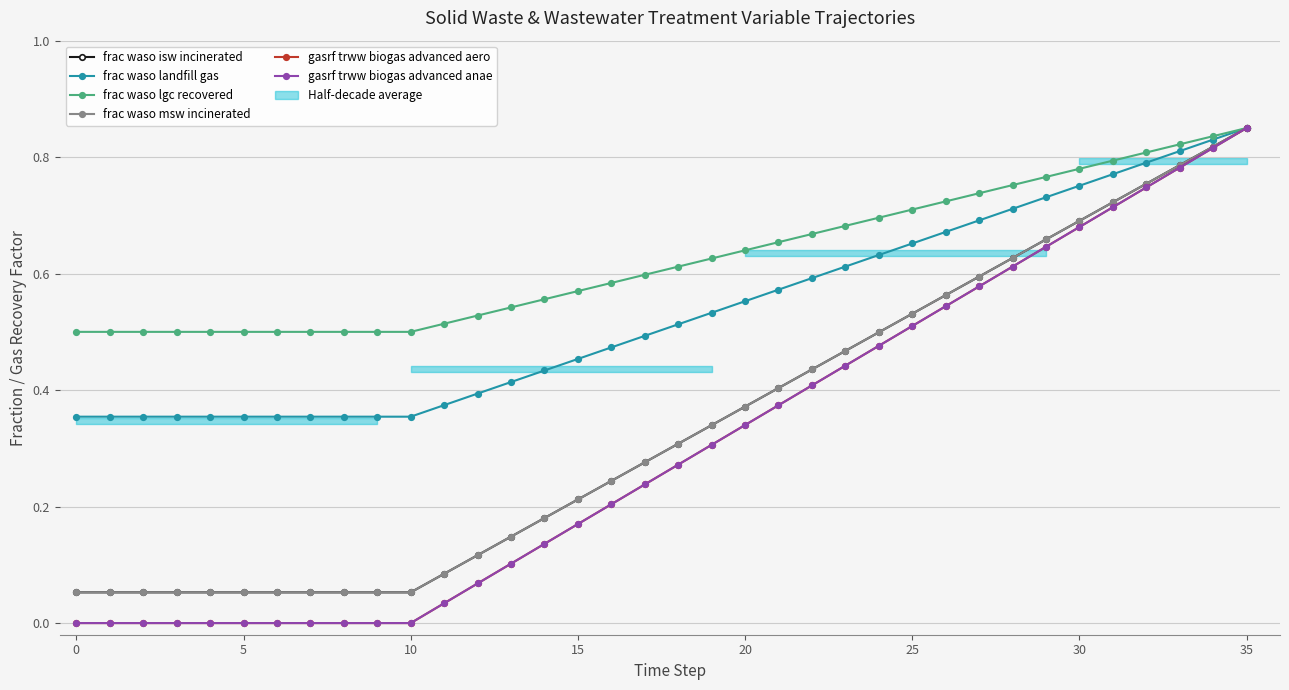

Is it true that gasrf trww biogas advanced anae equals 0.0 at 11?

True